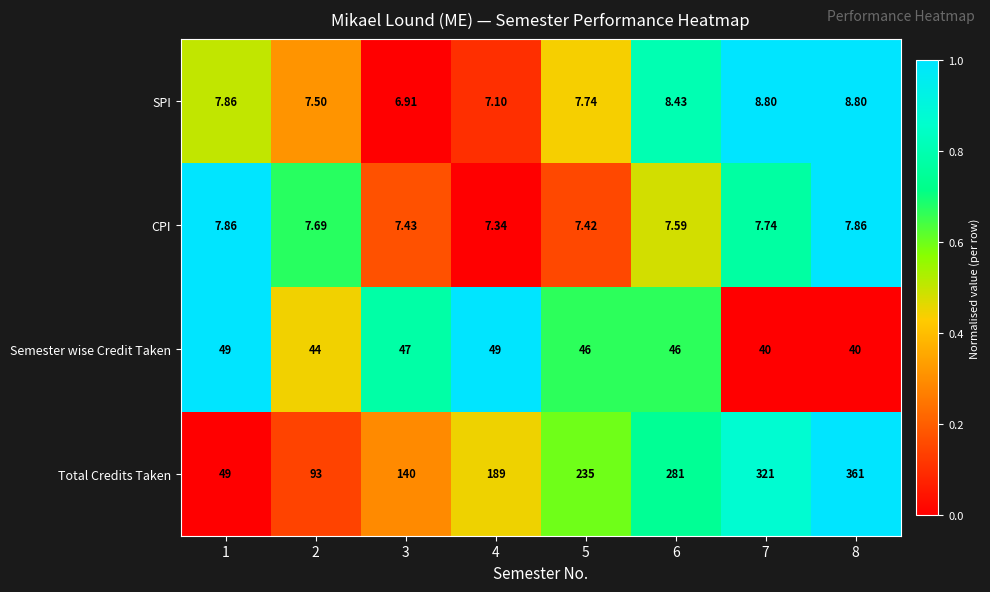

Between 4 and 7, which series saw the biggest shift?

Total Credits Taken